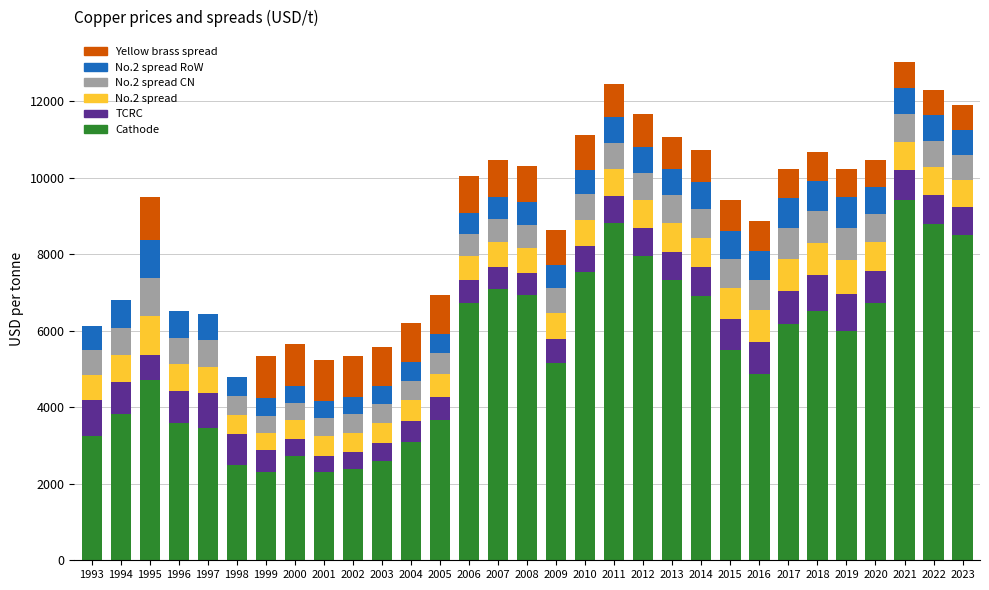

True or false: Cathode has a value of 5150.0 at 2009.

True